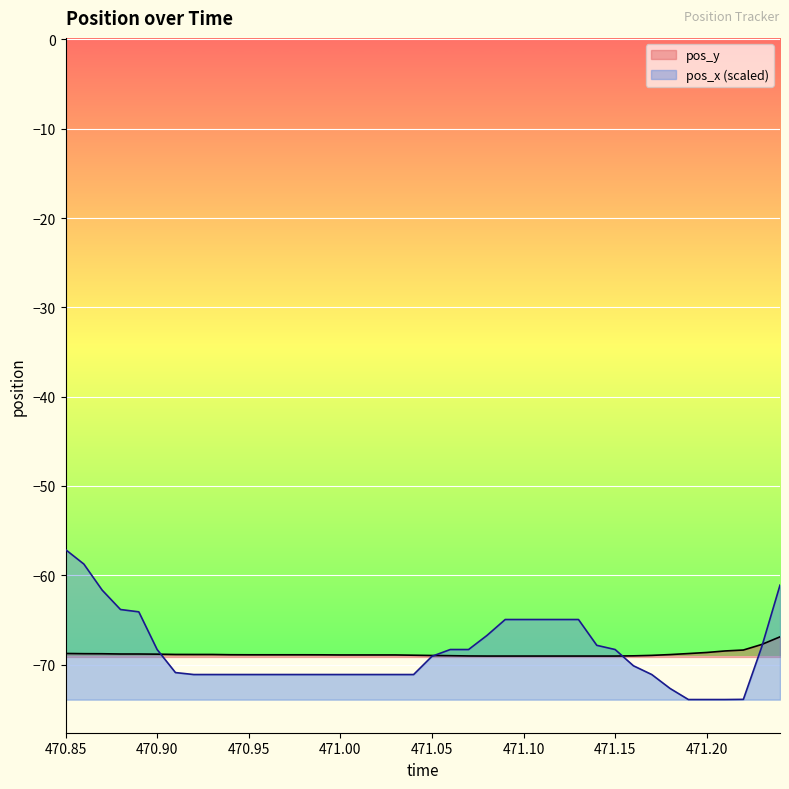

At 470.88, list the series in order from smallest to largest.

pos_y, pos_x